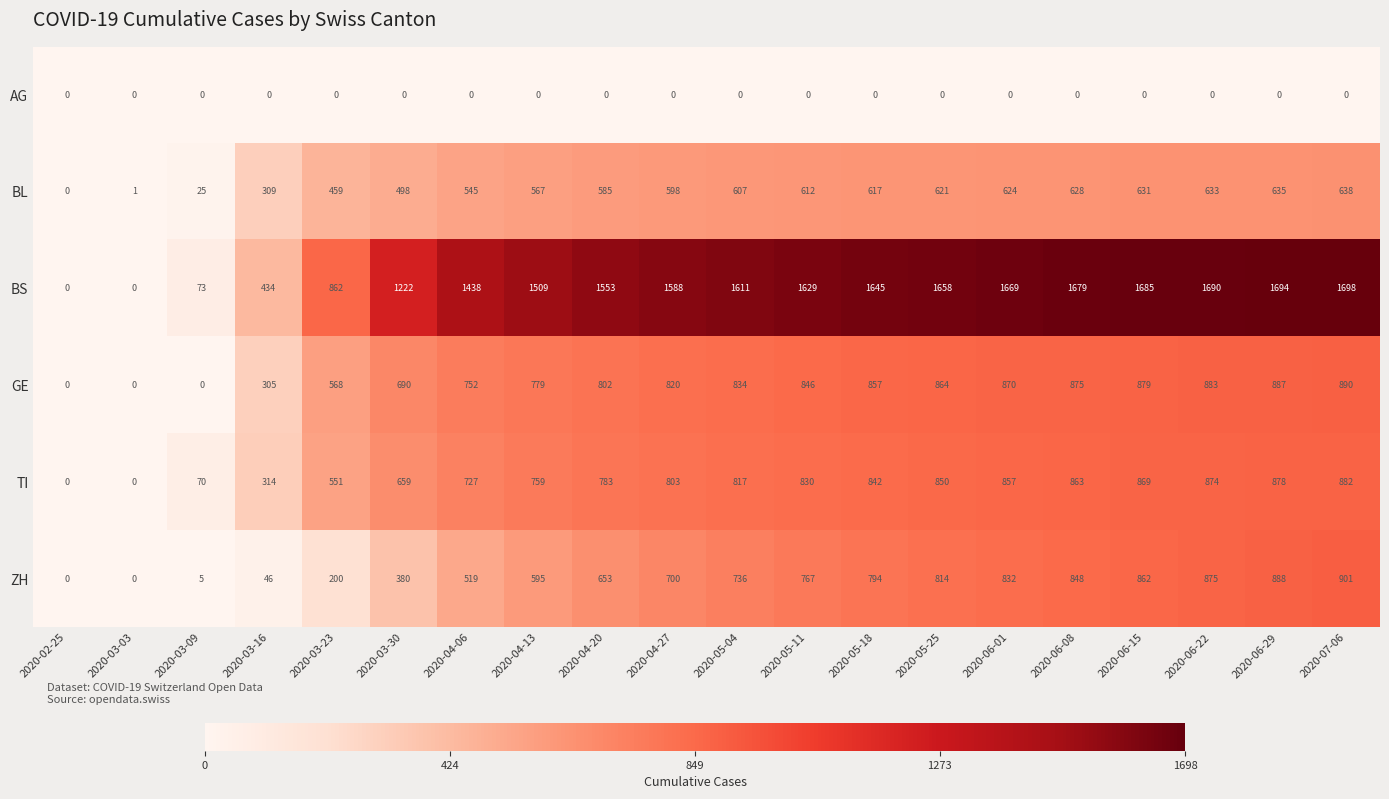

Where is TI nearest to the value 441?

2020-03-23